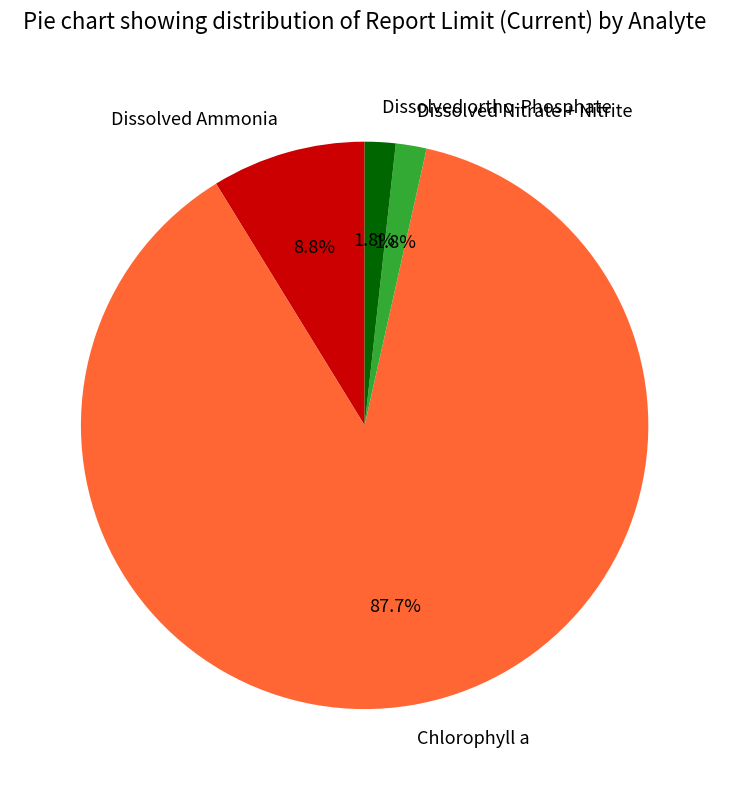

Which slice is the largest?

Chlorophyll a